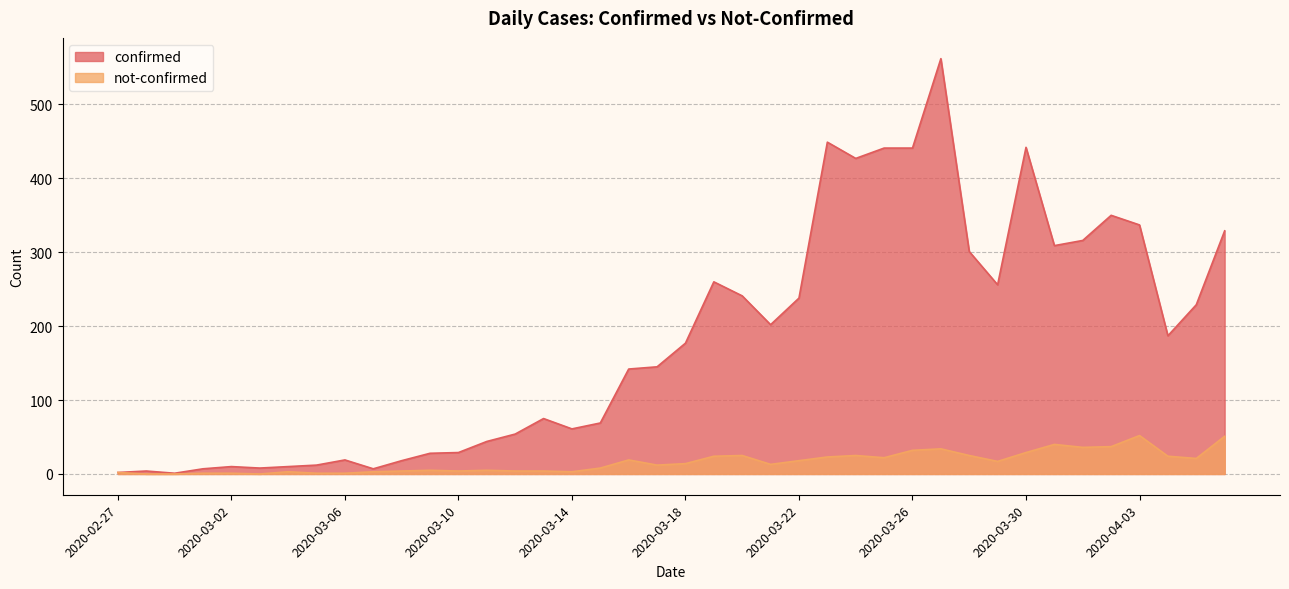

What is the difference between the maximum and minimum values in the confirmed series?

561